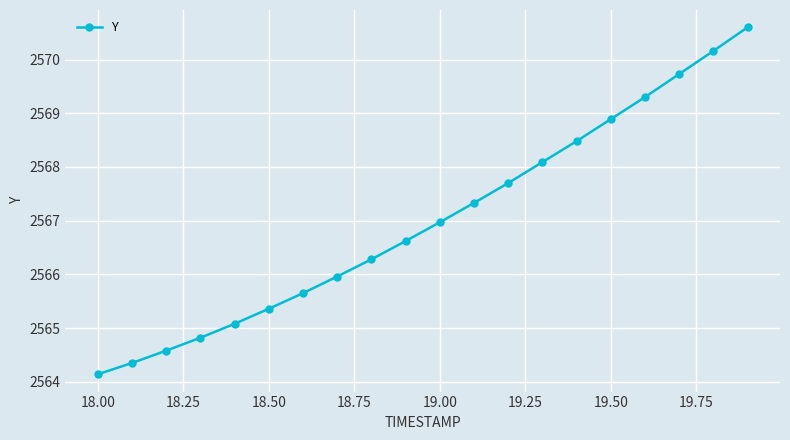

What is the value of the 15th point from the left?

2568.5